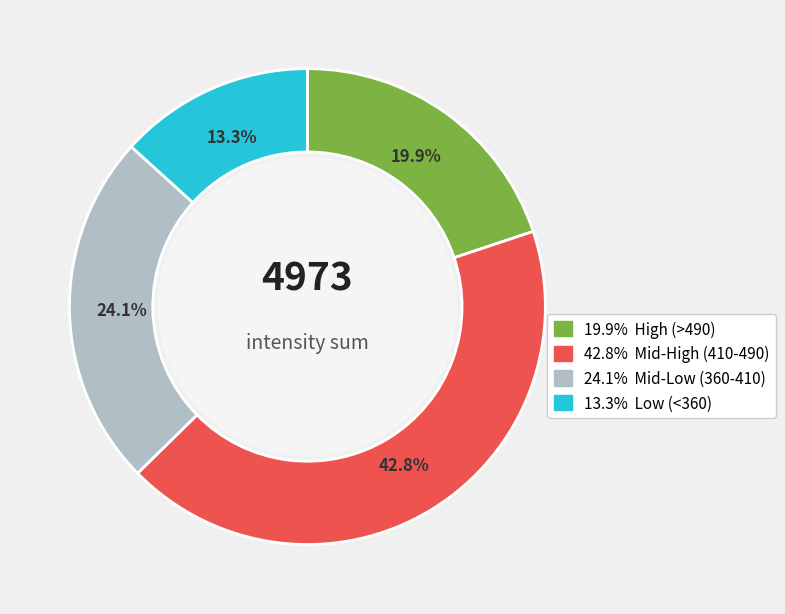

Does any single category account for the majority?

No